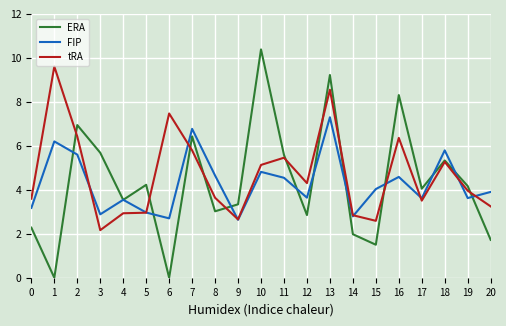

Rank the series by their maximum value, from highest to lowest.

ERA, tRA, FIP